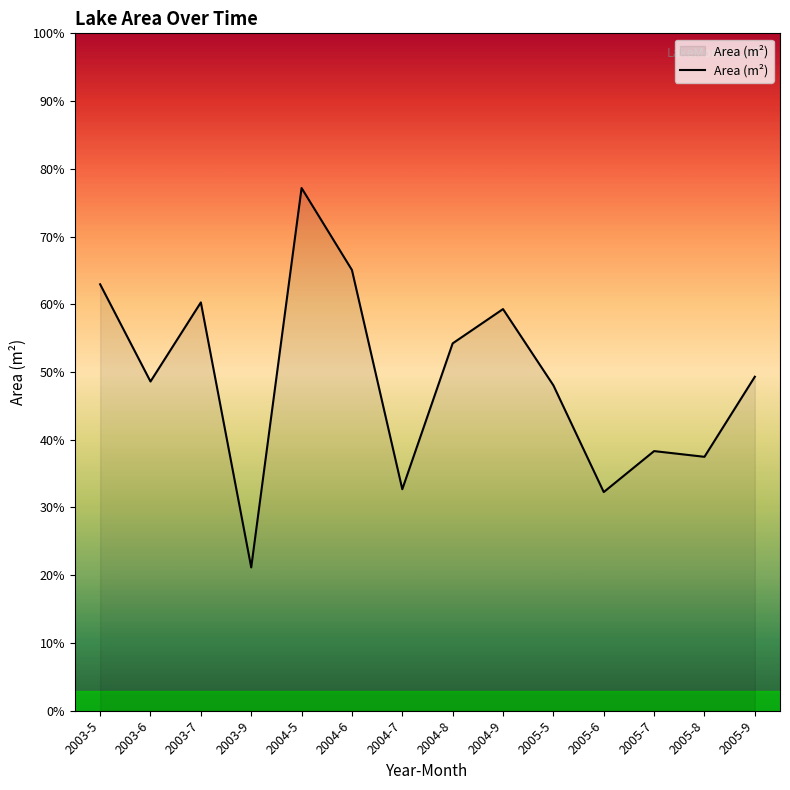

Does the chart display data point markers on the line(s)?

No